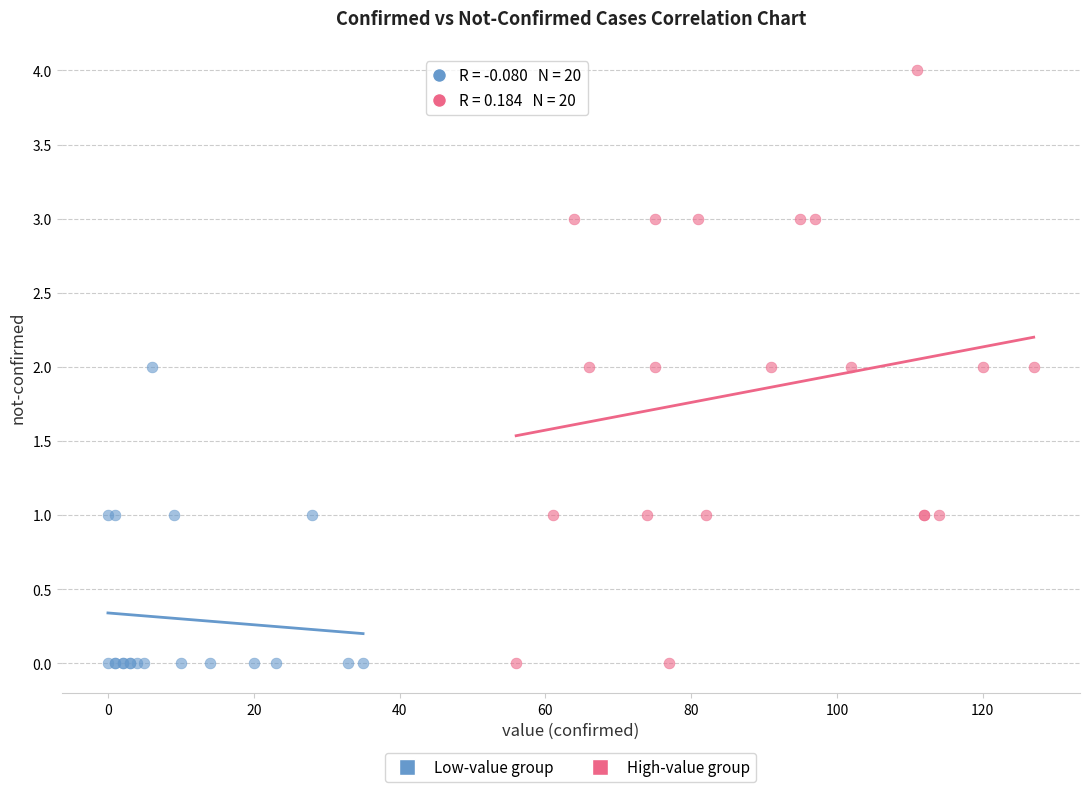

Which series has the largest Y range (max minus min)?

High-value group